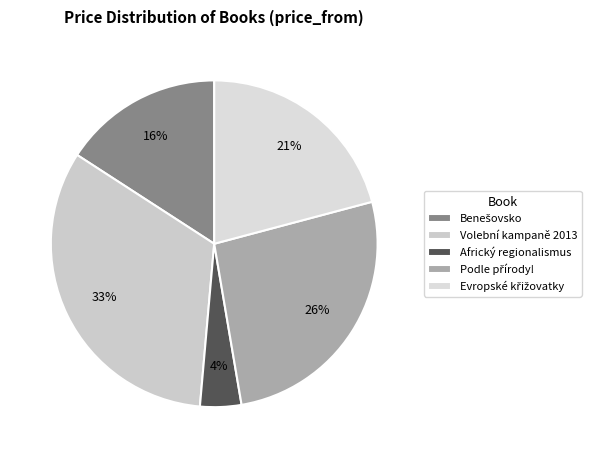

To the nearest percent, what portion does Podle přírody! represent?

26%